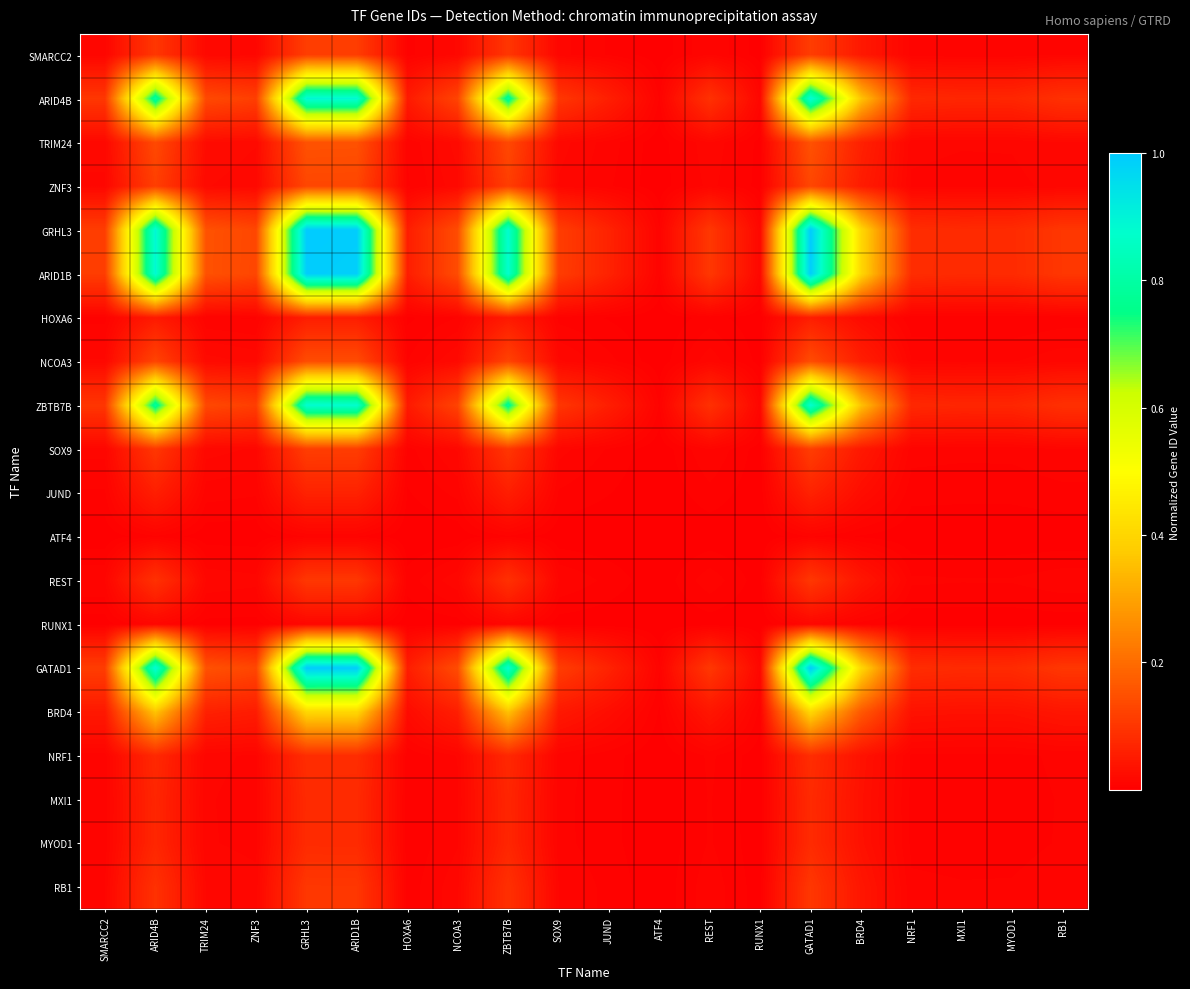

Reading right to left, list all the values displayed in this chart.

SMARCC2: RB1=0.0	MYOD1=0.0	MXI1=0.0	NRF1=0.0	BRD4=0.0	GATAD1=0.1	RUNX1=0.0	REST=0.0	ATF4=0.0	JUND=0.0	SOX9=0.0	ZBTB7B=0.1	NCOA3=0.0	HOXA6=0.0	ARID1B=0.1	GRHL3=0.1	ZNF3=0.0	TRIM24=0.0	ARID4B=0.1	SMARCC2=0.0
ARID4B: RB1=0.1	MYOD1=0.1	MXI1=0.1	NRF1=0.1	BRD4=0.4	GATAD1=0.9	RUNX1=0.0	REST=0.1	ATF4=0.0	JUND=0.1	SOX9=0.1	ZBTB7B=0.8	NCOA3=0.1	HOXA6=0.0	ARID1B=0.9	GRHL3=0.9	ZNF3=0.1	TRIM24=0.1	ARID4B=0.8	SMARCC2=0.1
TRIM24: RB1=0.0	MYOD1=0.0	MXI1=0.0	NRF1=0.0	BRD4=0.1	GATAD1=0.2	RUNX1=0.0	REST=0.0	ATF4=0.0	JUND=0.0	SOX9=0.0	ZBTB7B=0.1	NCOA3=0.0	HOXA6=0.0	ARID1B=0.2	GRHL3=0.2	ZNF3=0.0	TRIM24=0.0	ARID4B=0.1	SMARCC2=0.0
ZNF3: RB1=0.0	MYOD1=0.0	MXI1=0.0	NRF1=0.0	BRD4=0.1	GATAD1=0.1	RUNX1=0.0	REST=0.0	ATF4=0.0	JUND=0.0	SOX9=0.0	ZBTB7B=0.1	NCOA3=0.0	HOXA6=0.0	ARID1B=0.1	GRHL3=0.1	ZNF3=0.0	TRIM24=0.0	ARID4B=0.1	SMARCC2=0.0
GRHL3: RB1=0.1	MYOD1=0.1	MXI1=0.1	NRF1=0.1	BRD4=0.4	GATAD1=1.0	RUNX1=0.0	REST=0.1	ATF4=0.0	JUND=0.1	SOX9=0.1	ZBTB7B=0.9	NCOA3=0.1	HOXA6=0.1	ARID1B=1.0	GRHL3=1.0	ZNF3=0.1	TRIM24=0.2	ARID4B=0.9	SMARCC2=0.1
ARID1B: RB1=0.1	MYOD1=0.1	MXI1=0.1	NRF1=0.1	BRD4=0.4	GATAD1=1.0	RUNX1=0.0	REST=0.1	ATF4=0.0	JUND=0.1	SOX9=0.1	ZBTB7B=0.9	NCOA3=0.1	HOXA6=0.1	ARID1B=1.0	GRHL3=1.0	ZNF3=0.1	TRIM24=0.2	ARID4B=0.9	SMARCC2=0.1
HOXA6: RB1=0.0	MYOD1=0.0	MXI1=0.0	NRF1=0.0	BRD4=0.0	GATAD1=0.1	RUNX1=0.0	REST=0.0	ATF4=0.0	JUND=0.0	SOX9=0.0	ZBTB7B=0.0	NCOA3=0.0	HOXA6=0.0	ARID1B=0.1	GRHL3=0.1	ZNF3=0.0	TRIM24=0.0	ARID4B=0.0	SMARCC2=0.0
NCOA3: RB1=0.0	MYOD1=0.0	MXI1=0.0	NRF1=0.0	BRD4=0.1	GATAD1=0.1	RUNX1=0.0	REST=0.0	ATF4=0.0	JUND=0.0	SOX9=0.0	ZBTB7B=0.1	NCOA3=0.0	HOXA6=0.0	ARID1B=0.1	GRHL3=0.1	ZNF3=0.0	TRIM24=0.0	ARID4B=0.1	SMARCC2=0.0
ZBTB7B: RB1=0.1	MYOD1=0.1	MXI1=0.1	NRF1=0.1	BRD4=0.4	GATAD1=0.9	RUNX1=0.0	REST=0.1	ATF4=0.0	JUND=0.1	SOX9=0.1	ZBTB7B=0.8	NCOA3=0.1	HOXA6=0.0	ARID1B=0.9	GRHL3=0.9	ZNF3=0.1	TRIM24=0.1	ARID4B=0.8	SMARCC2=0.1
SOX9: RB1=0.0	MYOD1=0.0	MXI1=0.0	NRF1=0.0	BRD4=0.0	GATAD1=0.1	RUNX1=0.0	REST=0.0	ATF4=0.0	JUND=0.0	SOX9=0.0	ZBTB7B=0.1	NCOA3=0.0	HOXA6=0.0	ARID1B=0.1	GRHL3=0.1	ZNF3=0.0	TRIM24=0.0	ARID4B=0.1	SMARCC2=0.0
JUND: RB1=0.0	MYOD1=0.0	MXI1=0.0	NRF1=0.0	BRD4=0.0	GATAD1=0.1	RUNX1=0.0	REST=0.0	ATF4=0.0	JUND=0.0	SOX9=0.0	ZBTB7B=0.1	NCOA3=0.0	HOXA6=0.0	ARID1B=0.1	GRHL3=0.1	ZNF3=0.0	TRIM24=0.0	ARID4B=0.1	SMARCC2=0.0
ATF4: RB1=0.0	MYOD1=0.0	MXI1=0.0	NRF1=0.0	BRD4=0.0	GATAD1=0.0	RUNX1=0.0	REST=0.0	ATF4=0.0	JUND=0.0	SOX9=0.0	ZBTB7B=0.0	NCOA3=0.0	HOXA6=0.0	ARID1B=0.0	GRHL3=0.0	ZNF3=0.0	TRIM24=0.0	ARID4B=0.0	SMARCC2=0.0
REST: RB1=0.0	MYOD1=0.0	MXI1=0.0	NRF1=0.0	BRD4=0.0	GATAD1=0.1	RUNX1=0.0	REST=0.0	ATF4=0.0	JUND=0.0	SOX9=0.0	ZBTB7B=0.1	NCOA3=0.0	HOXA6=0.0	ARID1B=0.1	GRHL3=0.1	ZNF3=0.0	TRIM24=0.0	ARID4B=0.1	SMARCC2=0.0
RUNX1: RB1=0.0	MYOD1=0.0	MXI1=0.0	NRF1=0.0	BRD4=0.0	GATAD1=0.0	RUNX1=0.0	REST=0.0	ATF4=0.0	JUND=0.0	SOX9=0.0	ZBTB7B=0.0	NCOA3=0.0	HOXA6=0.0	ARID1B=0.0	GRHL3=0.0	ZNF3=0.0	TRIM24=0.0	ARID4B=0.0	SMARCC2=0.0
GATAD1: RB1=0.1	MYOD1=0.1	MXI1=0.1	NRF1=0.1	BRD4=0.4	GATAD1=1.0	RUNX1=0.0	REST=0.1	ATF4=0.0	JUND=0.1	SOX9=0.1	ZBTB7B=0.9	NCOA3=0.1	HOXA6=0.1	ARID1B=1.0	GRHL3=1.0	ZNF3=0.1	TRIM24=0.2	ARID4B=0.9	SMARCC2=0.1
BRD4: RB1=0.0	MYOD1=0.0	MXI1=0.0	NRF1=0.0	BRD4=0.2	GATAD1=0.4	RUNX1=0.0	REST=0.0	ATF4=0.0	JUND=0.0	SOX9=0.0	ZBTB7B=0.4	NCOA3=0.1	HOXA6=0.0	ARID1B=0.4	GRHL3=0.4	ZNF3=0.1	TRIM24=0.1	ARID4B=0.4	SMARCC2=0.0
NRF1: RB1=0.0	MYOD1=0.0	MXI1=0.0	NRF1=0.0	BRD4=0.0	GATAD1=0.1	RUNX1=0.0	REST=0.0	ATF4=0.0	JUND=0.0	SOX9=0.0	ZBTB7B=0.1	NCOA3=0.0	HOXA6=0.0	ARID1B=0.1	GRHL3=0.1	ZNF3=0.0	TRIM24=0.0	ARID4B=0.1	SMARCC2=0.0
MXI1: RB1=0.0	MYOD1=0.0	MXI1=0.0	NRF1=0.0	BRD4=0.0	GATAD1=0.1	RUNX1=0.0	REST=0.0	ATF4=0.0	JUND=0.0	SOX9=0.0	ZBTB7B=0.1	NCOA3=0.0	HOXA6=0.0	ARID1B=0.1	GRHL3=0.1	ZNF3=0.0	TRIM24=0.0	ARID4B=0.1	SMARCC2=0.0
MYOD1: RB1=0.0	MYOD1=0.0	MXI1=0.0	NRF1=0.0	BRD4=0.0	GATAD1=0.1	RUNX1=0.0	REST=0.0	ATF4=0.0	JUND=0.0	SOX9=0.0	ZBTB7B=0.1	NCOA3=0.0	HOXA6=0.0	ARID1B=0.1	GRHL3=0.1	ZNF3=0.0	TRIM24=0.0	ARID4B=0.1	SMARCC2=0.0
RB1: RB1=0.0	MYOD1=0.0	MXI1=0.0	NRF1=0.0	BRD4=0.0	GATAD1=0.1	RUNX1=0.0	REST=0.0	ATF4=0.0	JUND=0.0	SOX9=0.0	ZBTB7B=0.1	NCOA3=0.0	HOXA6=0.0	ARID1B=0.1	GRHL3=0.1	ZNF3=0.0	TRIM24=0.0	ARID4B=0.1	SMARCC2=0.0